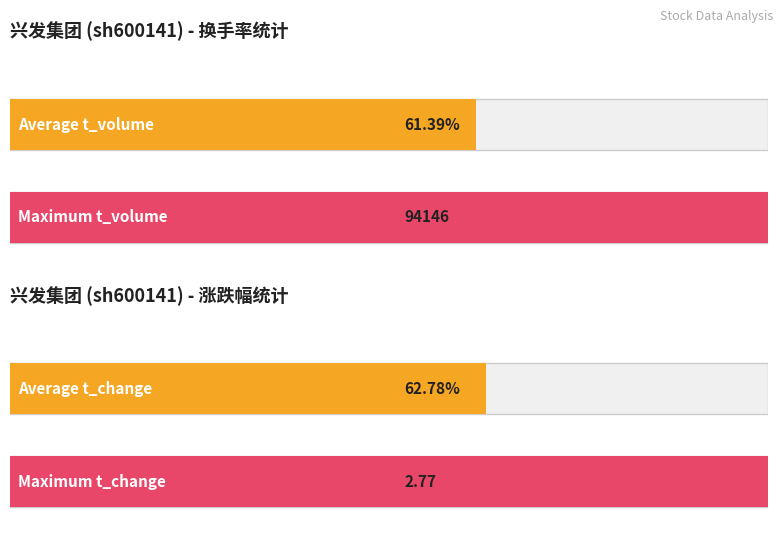

Which series has the widest spread of values?

t_volume